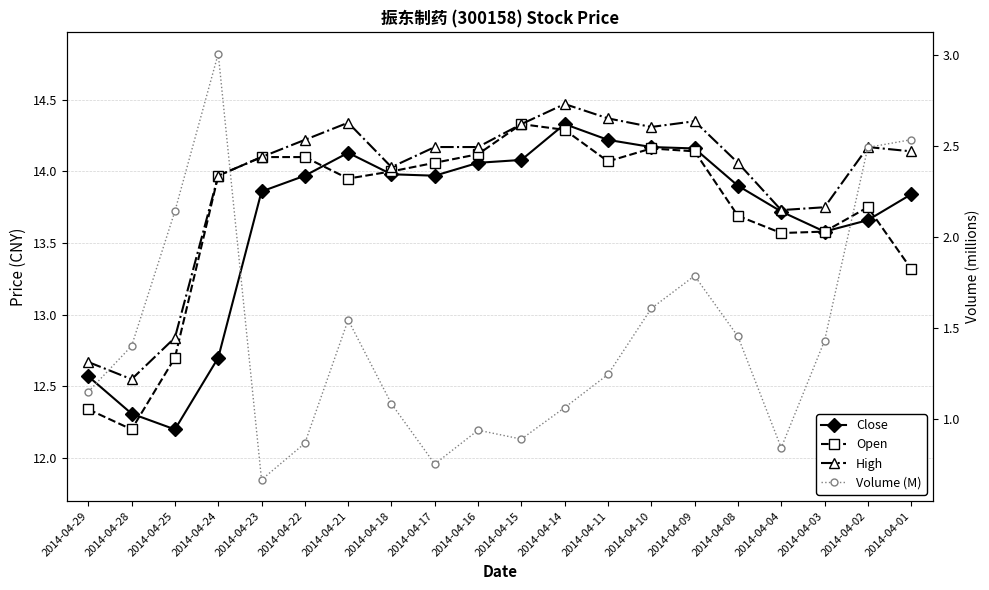

The Volume (M) series shows 0.2 at 2014-04-16. True or false?

False